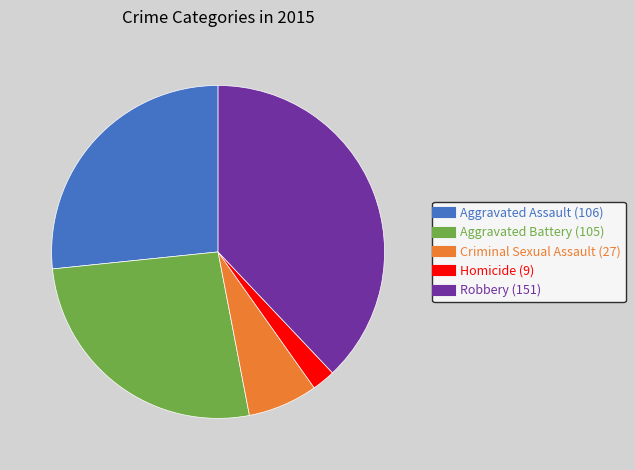

Is the sum of Homicide and Criminal Sexual Assault greater than half?

No